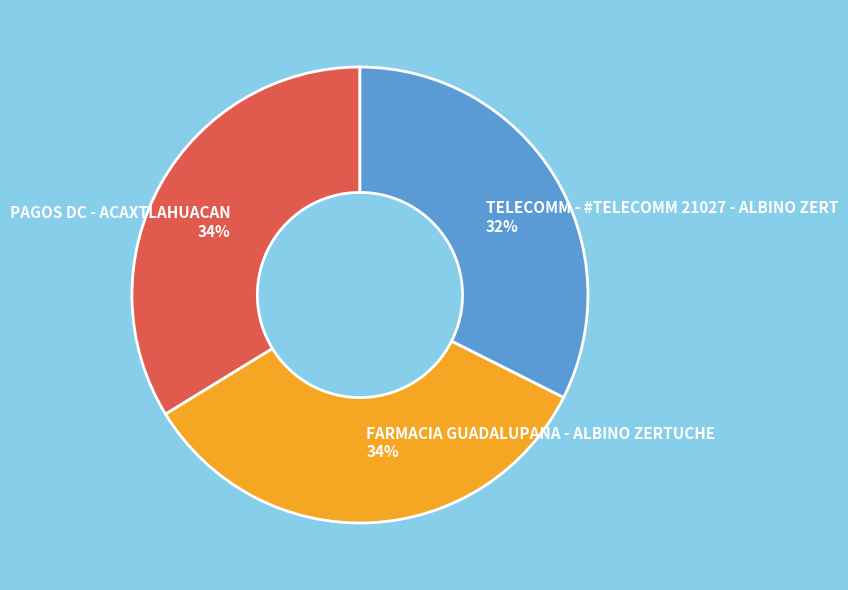

Is it true that PAGOS DC - ACAXTLAHUACAN is 34% of the pie?

True